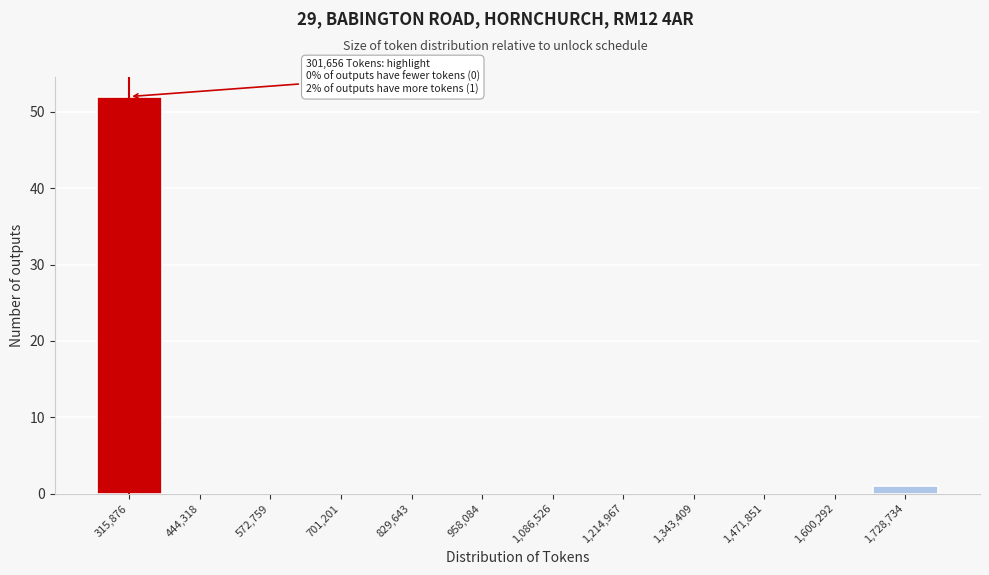

Over which range of the x-axis is the bar tallest?

260000 to 380000